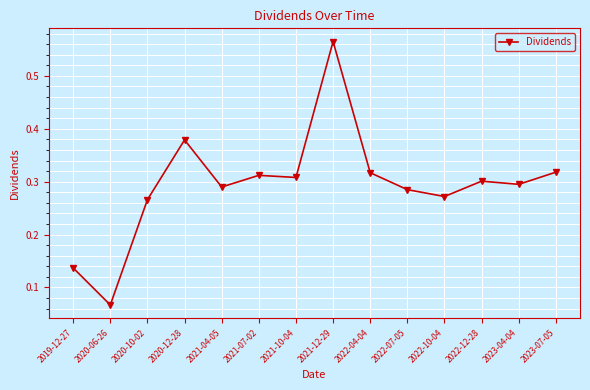

Between 2021-10-04 and 2020-10-02, which is larger?

2021-10-04